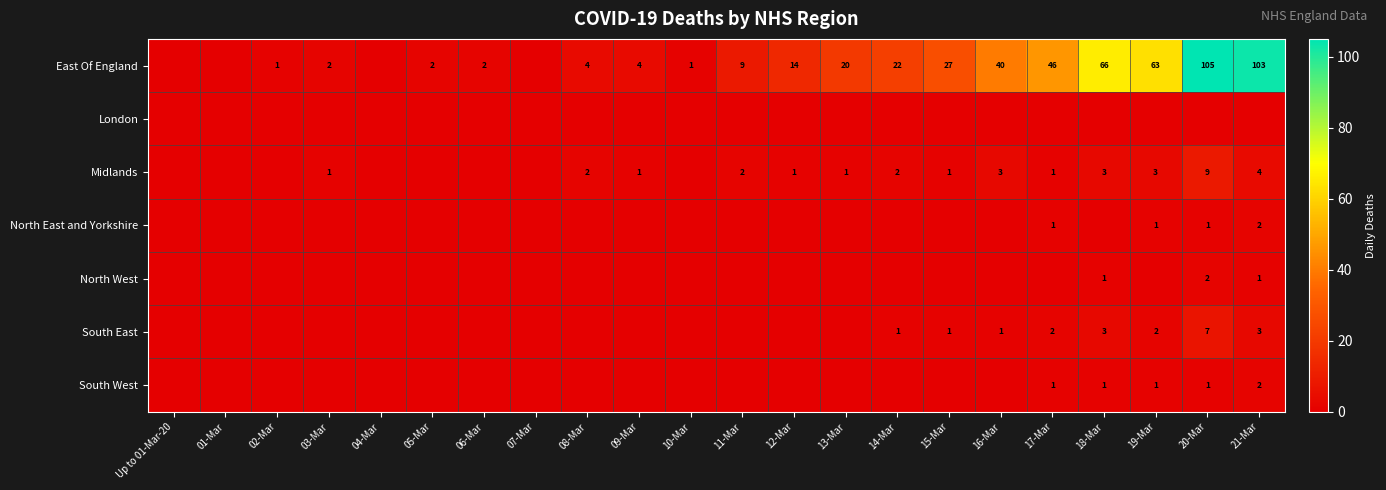

What is the spread (max minus min) of values at 20-Mar?

105